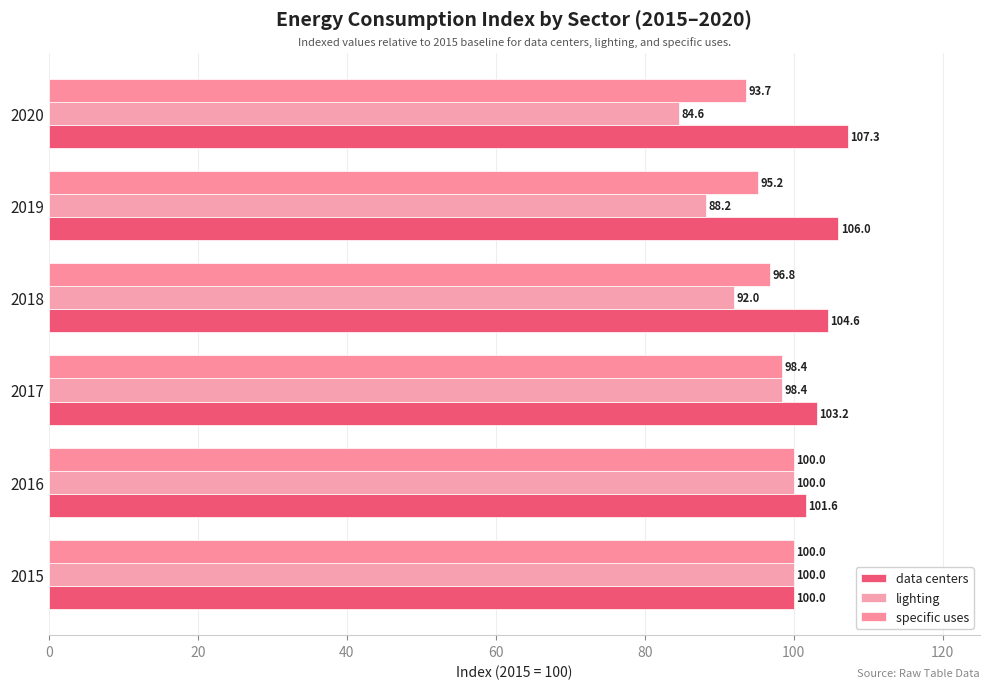

What are all the series names shown in the legend?

data centers, lighting, specific uses